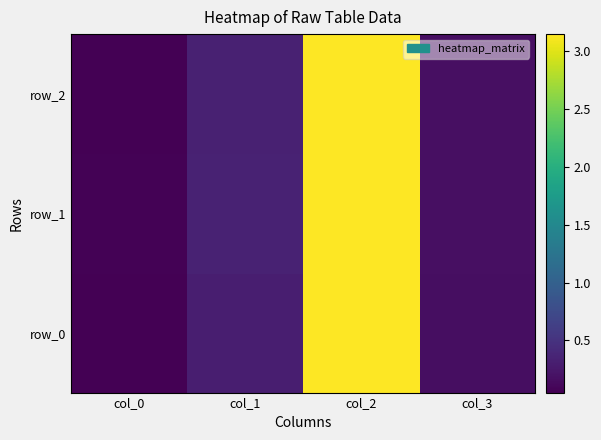

What is the difference between the row_2 values at col_2 and col_3?

3.0